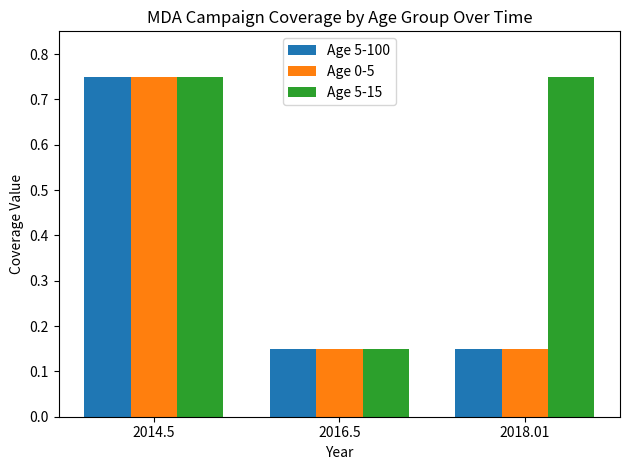

How many bars are there in each group?

3